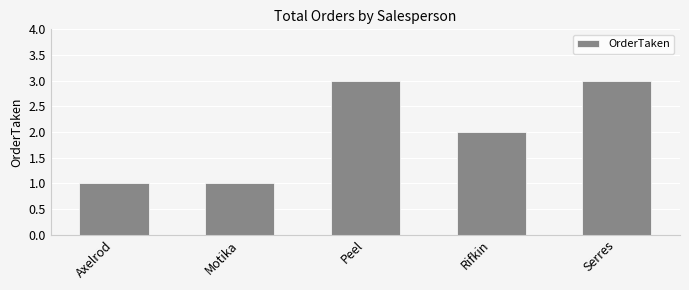

What is the change in value from Rifkin to Serres?

+1